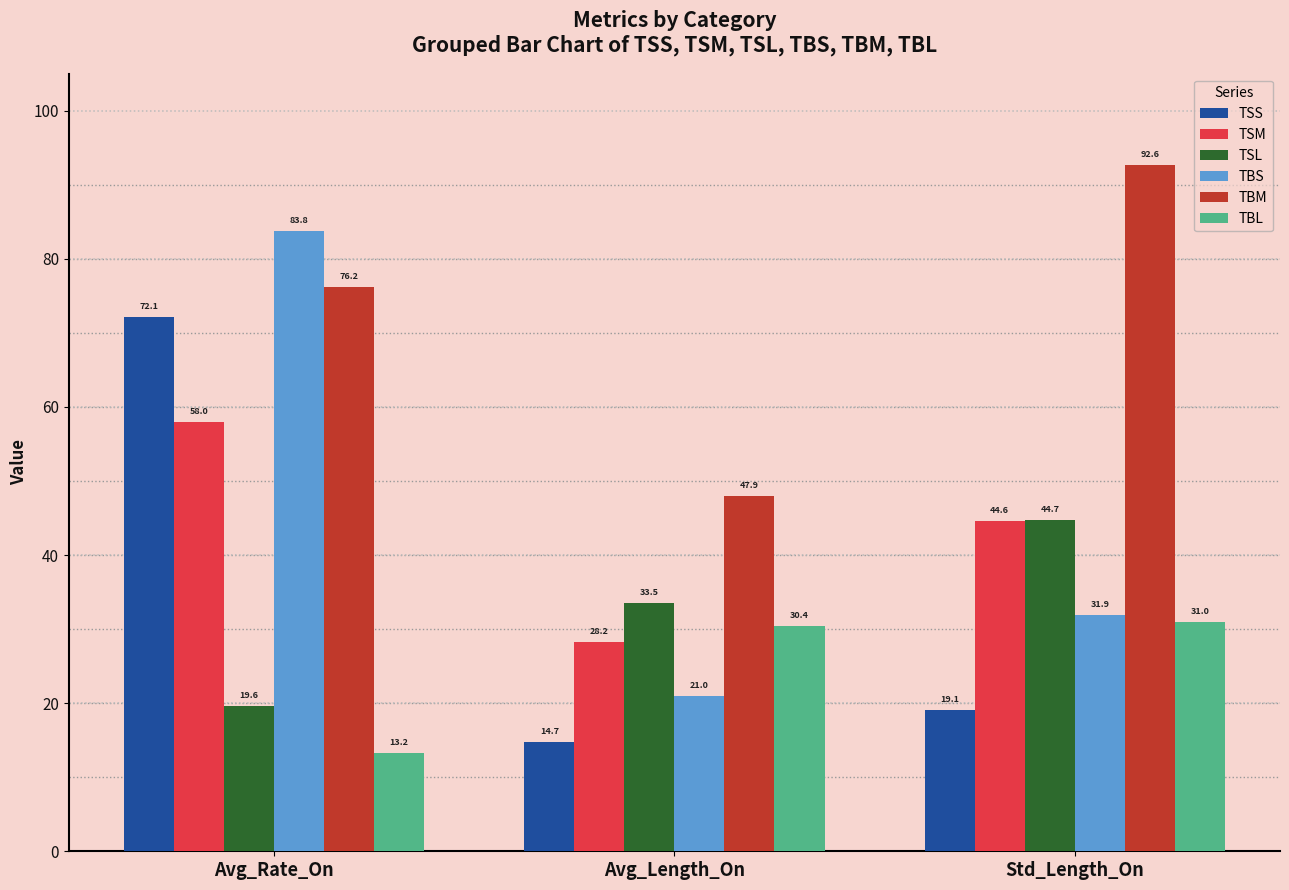

At which label does TBS reach its minimum?

Avg_Length_On